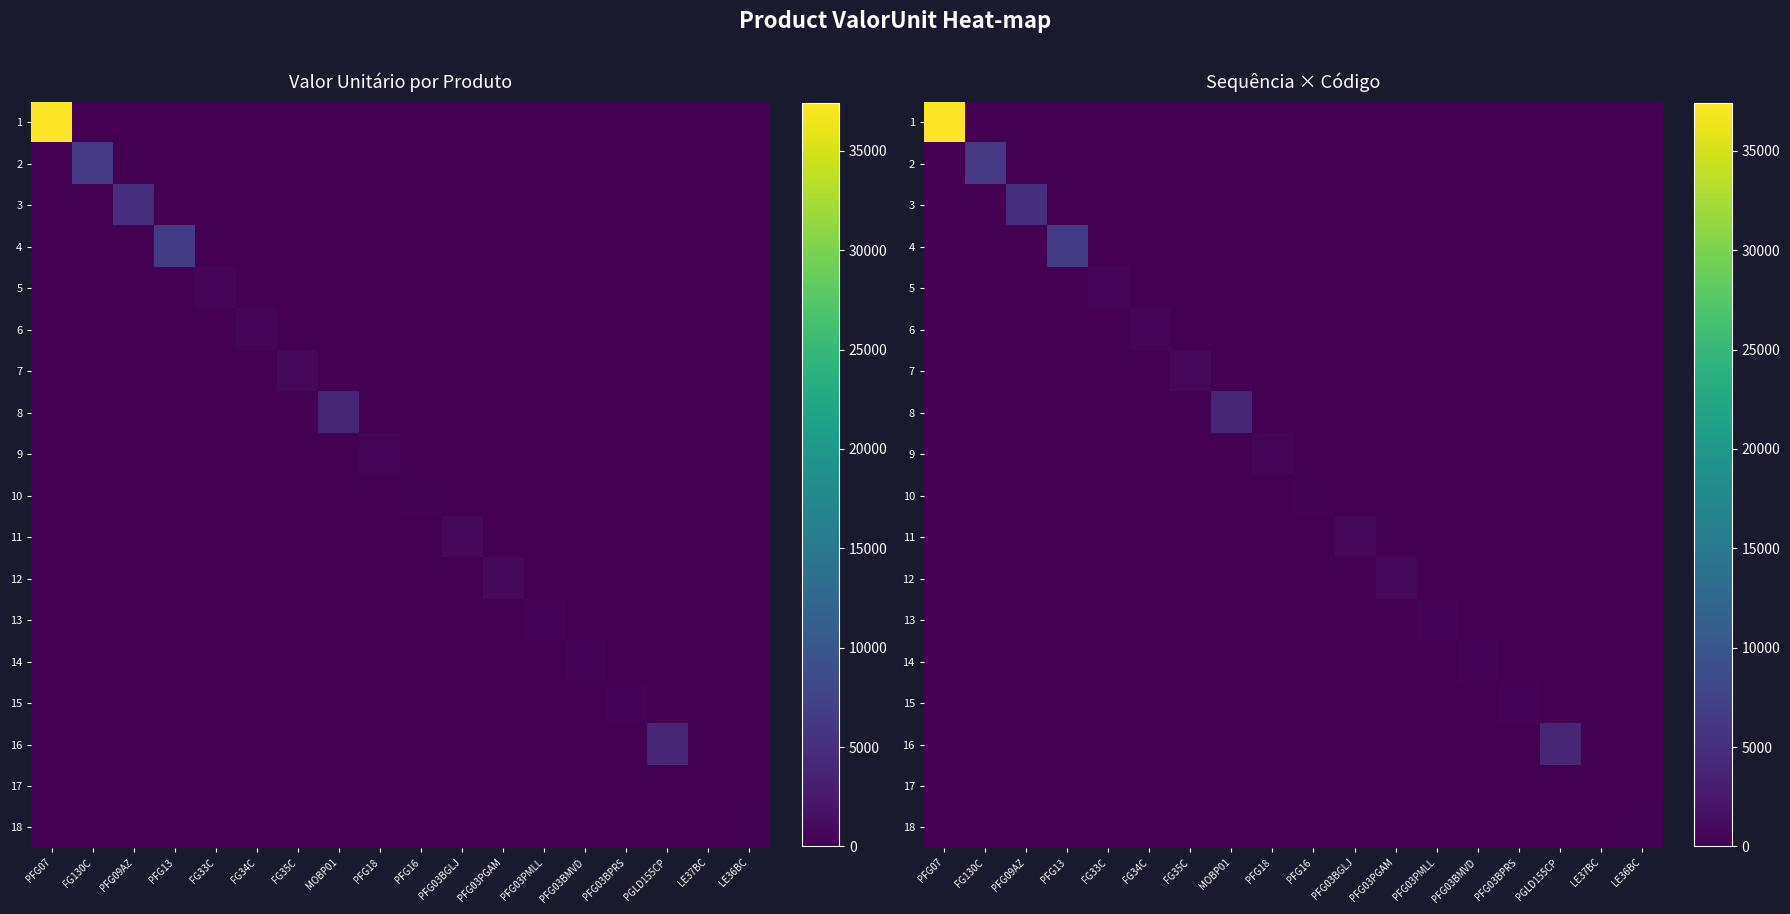

True or false: 13 has a value of 0.0 at PFG03BGLJ.

True